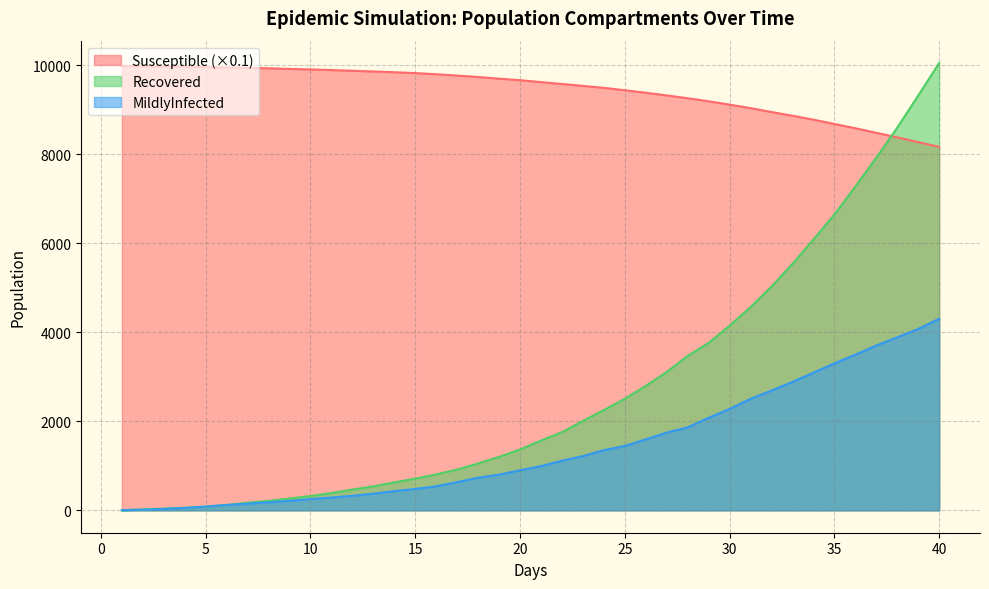

What is the difference between the Susceptible values at 38.0 and 5.0?

1579.8